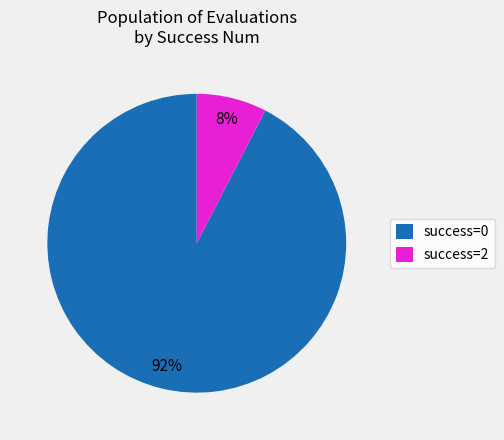

To the nearest percent, what is the combined percentage of success=2 and success=0?

100%